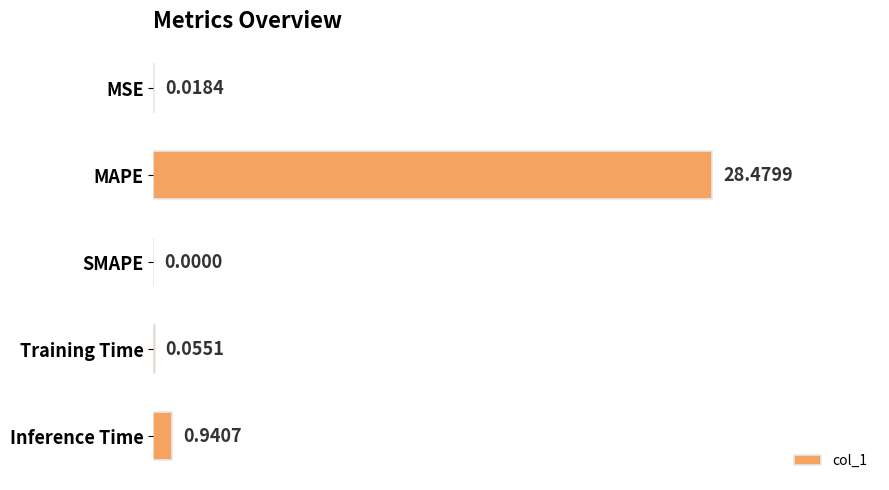

What is the sum of all values?

29.5